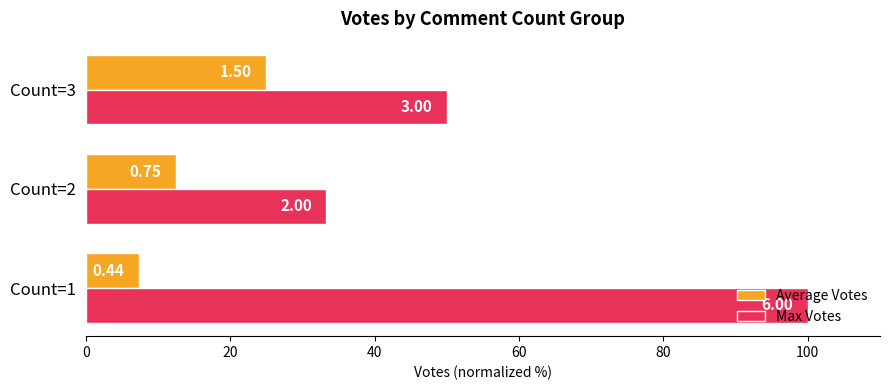

Which series has the largest total across all categories?

Max Votes